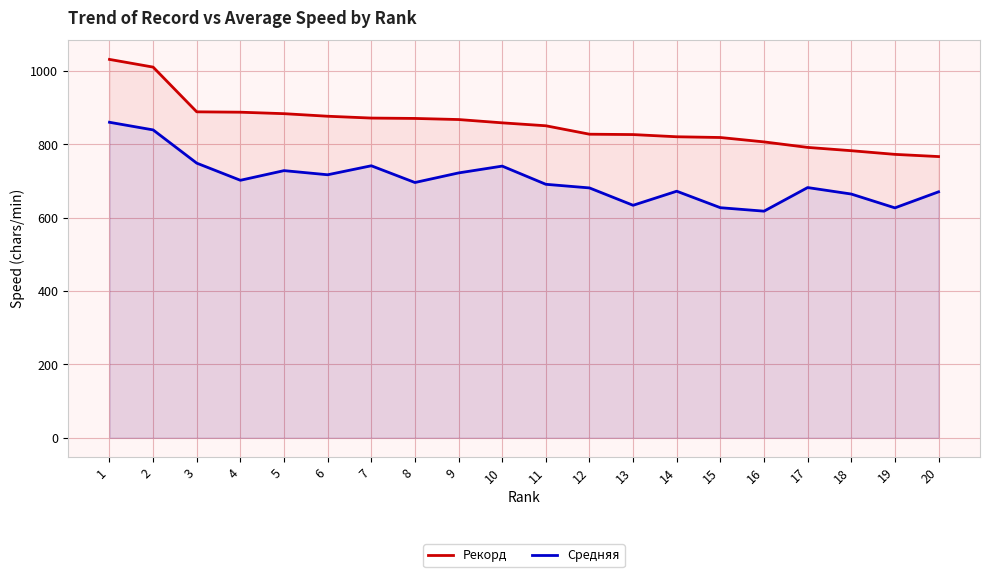

Which series changed the most between 3 and 13?

Средняя